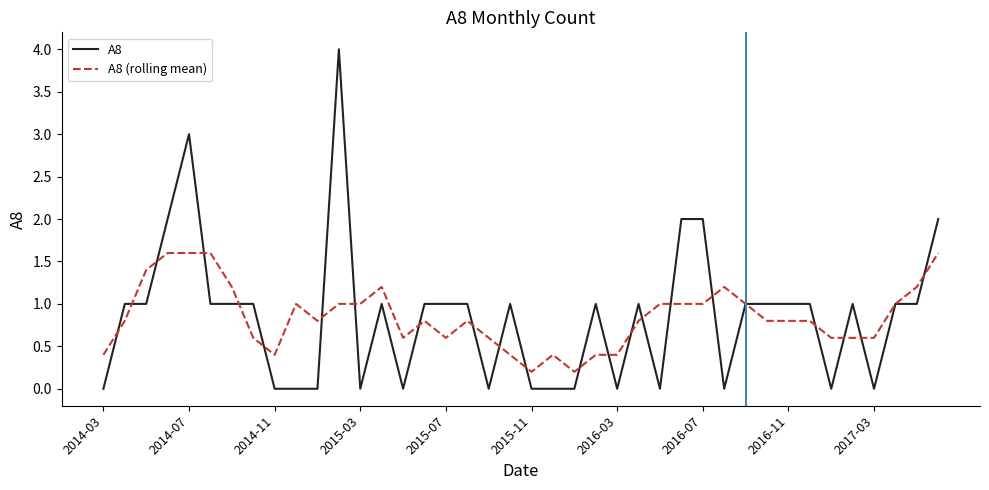

Which series has the largest range (max minus min)?

A8